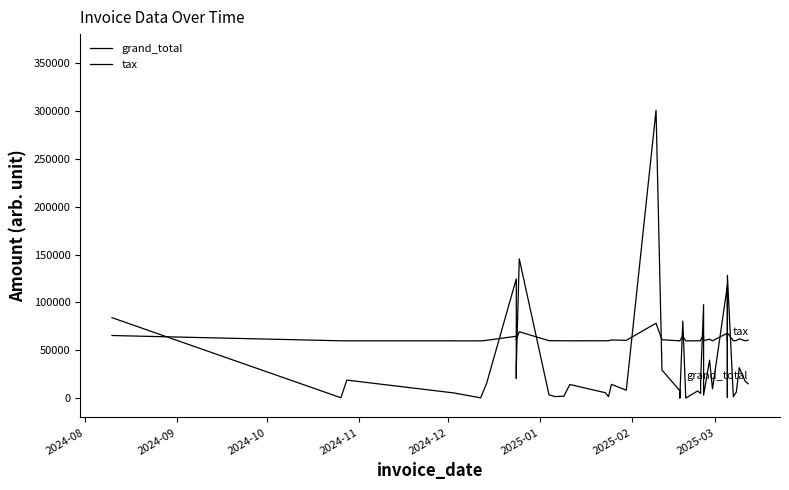

Between which two adjacent categories do tax and grand_total first intersect?

2024-08 and 2024-09